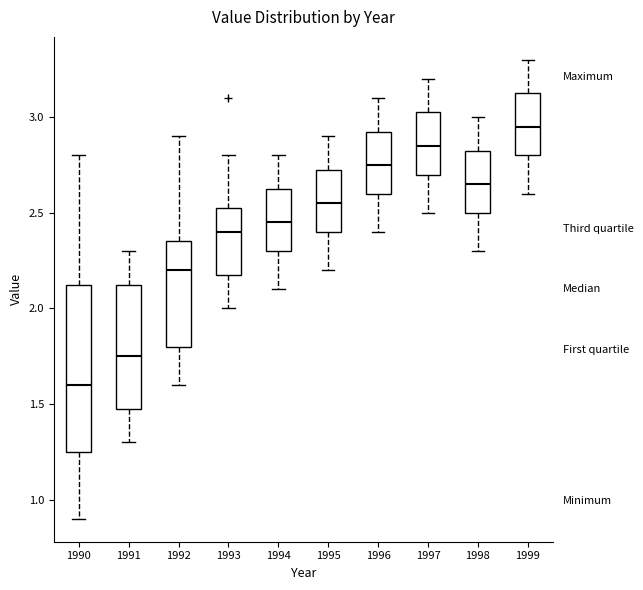

Reading left to right, transcribe this box plot: for each box, give where its median line is, the range the box spans, and where its two whiskers end, as read against the y-axis. The values are not printed on the chart, so give them approximately, as read against the axis.

1990: median 1.60, box 1.25 to 2.15, whiskers 0.90 to 2.80
1991: median 1.75, box 1.50 to 2.15, whiskers 1.30 to 2.30
1992: median 2.20, box 1.80 to 2.35, whiskers 1.60 to 2.90
1993: median 2.40, box 2.20 to 2.55, whiskers 2.00 to 2.80
1994: median 2.45, box 2.30 to 2.65, whiskers 2.10 to 2.80
1995: median 2.55, box 2.40 to 2.75, whiskers 2.20 to 2.90
1996: median 2.75, box 2.60 to 2.95, whiskers 2.40 to 3.10
1997: median 2.85, box 2.70 to 3.05, whiskers 2.50 to 3.20
1998: median 2.65, box 2.50 to 2.85, whiskers 2.30 to 3.00
1999: median 2.95, box 2.80 to 3.15, whiskers 2.60 to 3.30